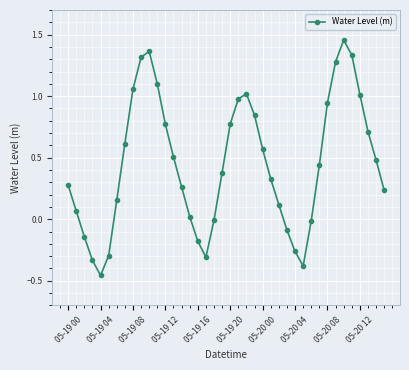

How many interior local peaks (higher than both neighbors) does the data have?

3